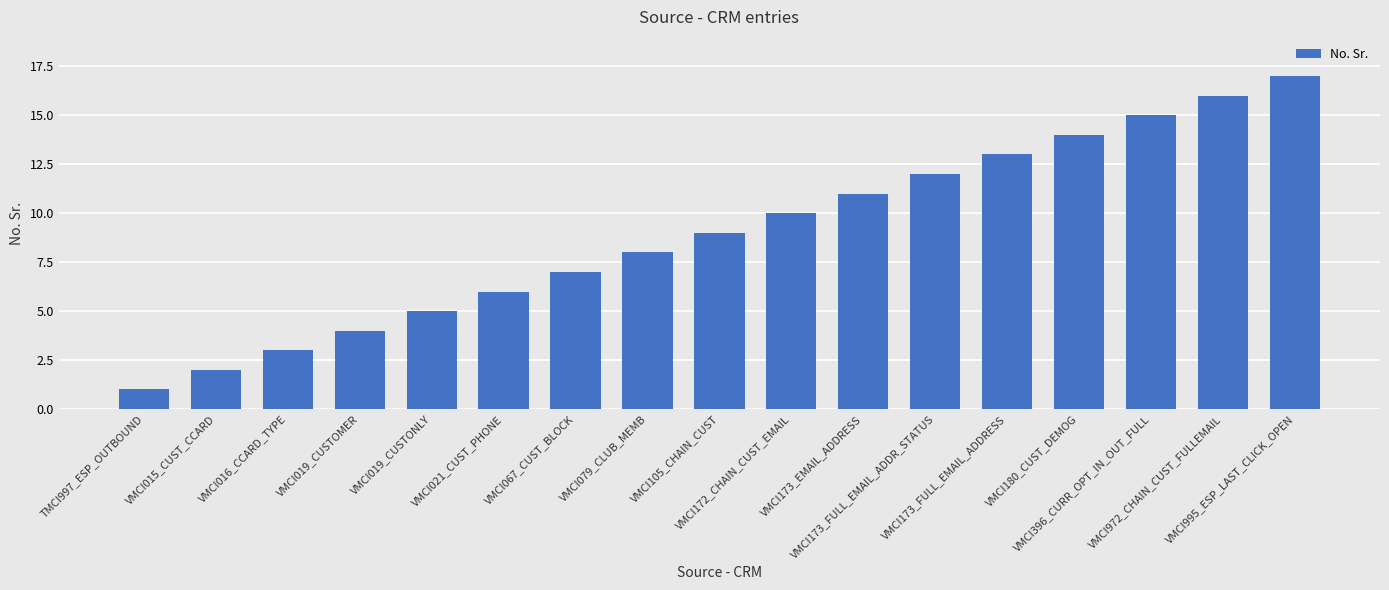

Reading right to left, list all the values displayed in this chart.

VMCI995_ESP_LAST_CLICK_OPEN=17	VMCI972_CHAIN_CUST_FULLEMAIL=16	VMCI396_CURR_OPT_IN_OUT_FULL=15	VMCI180_CUST_DEMOG=14	VMCI173_FULL_EMAIL_ADDRESS=13	VMCI173_FULL_EMAIL_ADDR_STATUS=12	VMCI173_EMAIL_ADDRESS=11	VMCI172_CHAIN_CUST_EMAIL=10	VMCI105_CHAIN_CUST=9	VMCI079_CLUB_MEMB=8	VMCI067_CUST_BLOCK=7	VMCI021_CUST_PHONE=6	VMCI019_CUSTONLY=5	VMCI019_CUSTOMER=4	VMCI016_CCARD_TYPE=3	VMCI015_CUST_CCARD=2	TMCI997_ESP_OUTBOUND=1